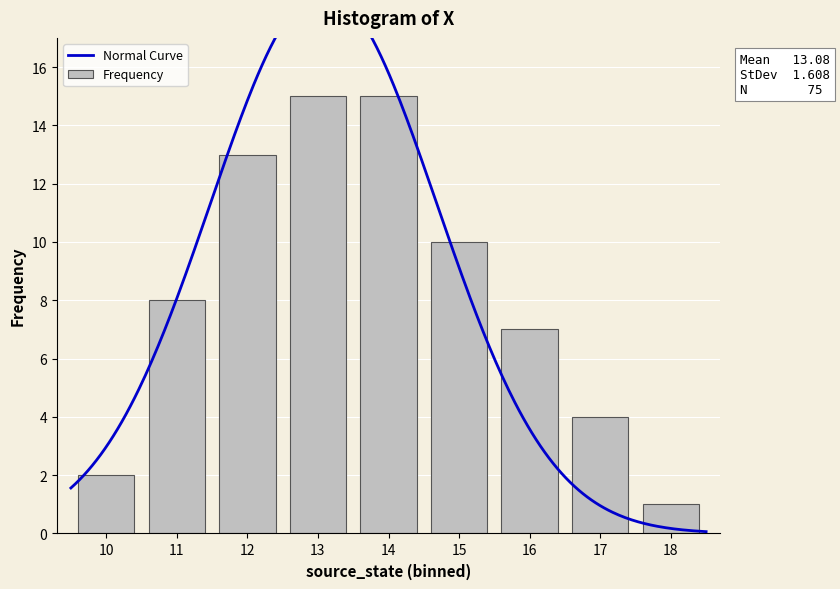

Which has a higher value, 10 or 14?

14